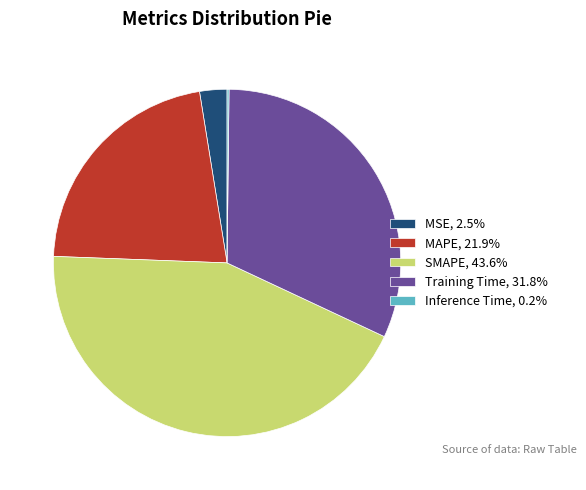

Does SMAPE represent more than half of the total?

No